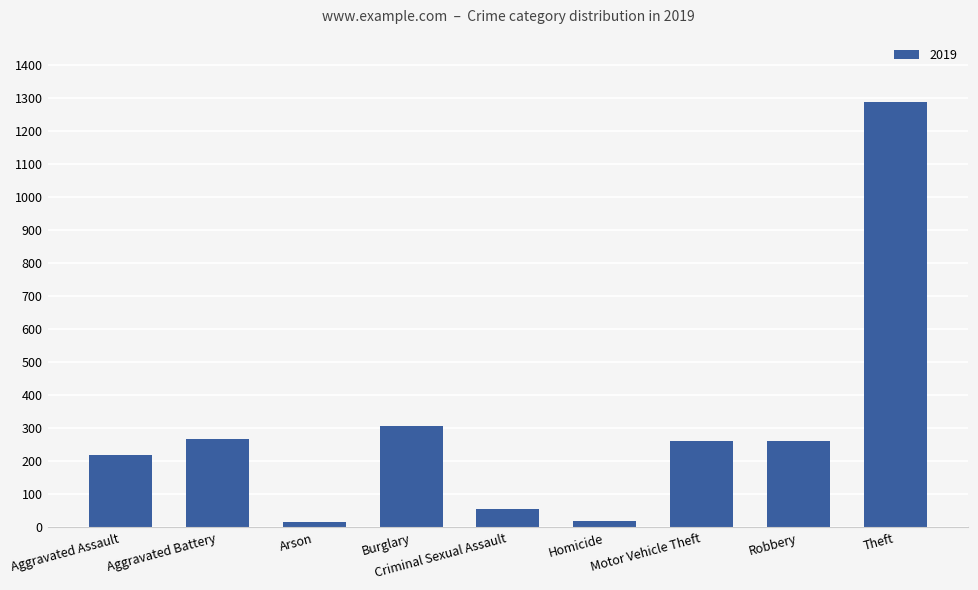

What is the difference between the maximum and minimum values?

1272